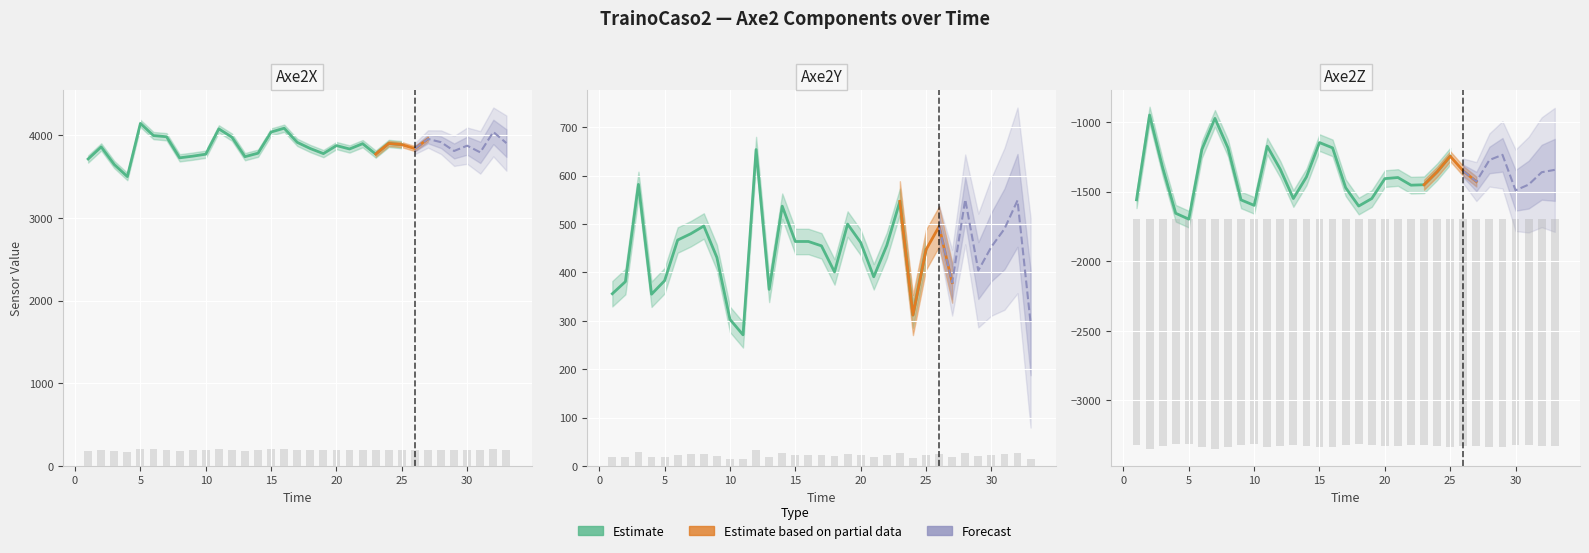

Is the value of Axe2Z at 16 greater than the value of Axe2Y at 23?

No